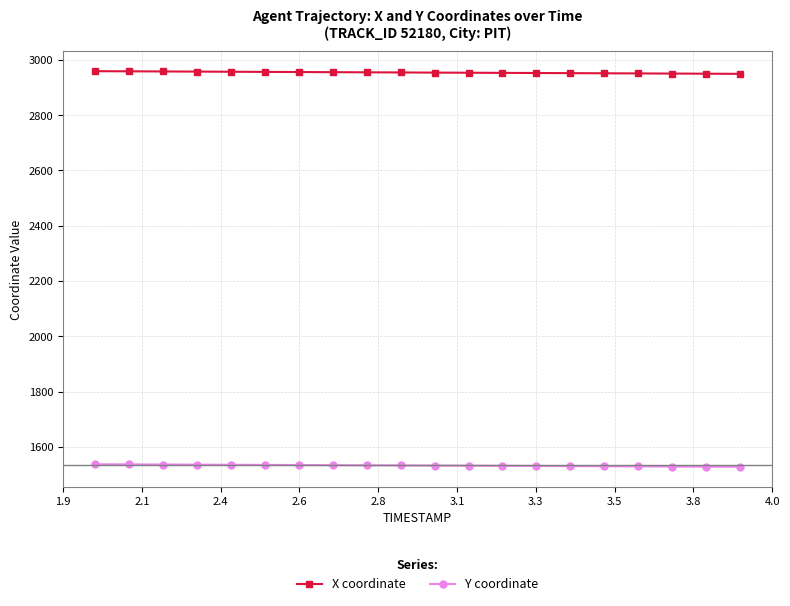

Rank the series by their average value, from highest to lowest.

X coordinate, Y coordinate